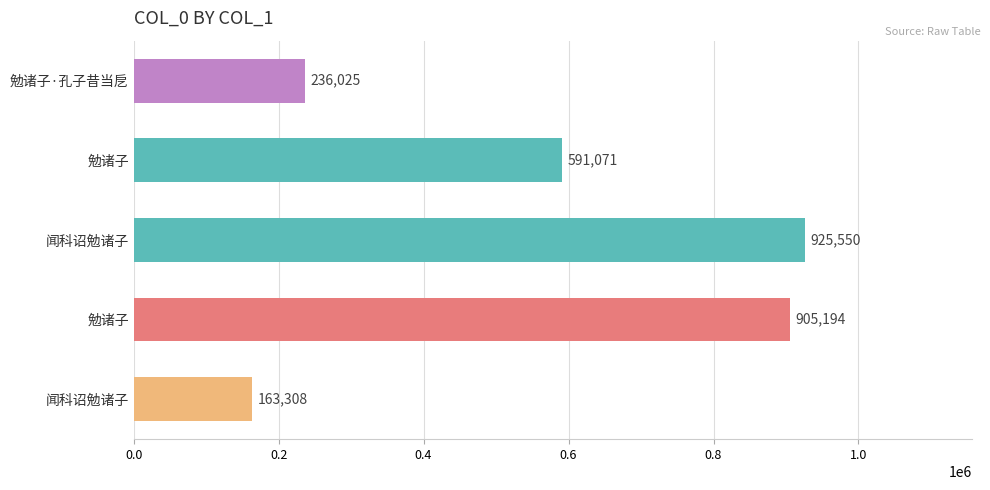

What is the difference between the maximum and minimum values?

762242